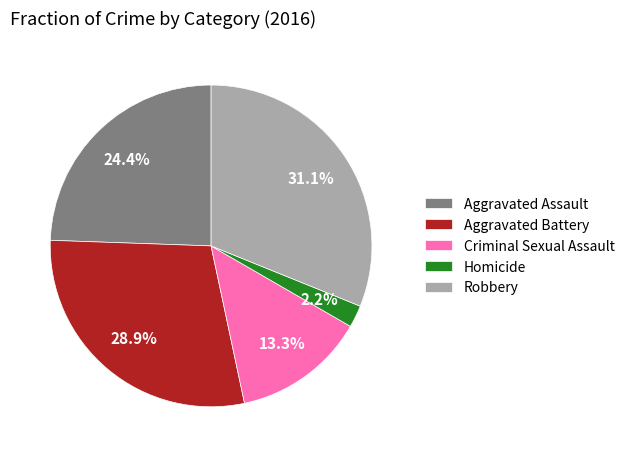

Which has a higher value, Criminal Sexual Assault or Aggravated Assault?

Aggravated Assault